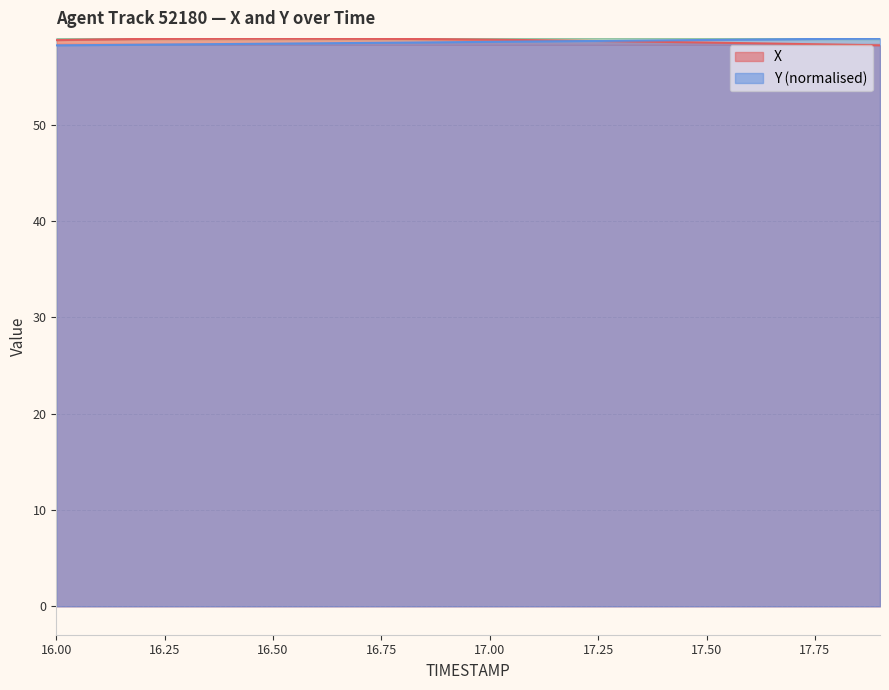

What is the greatest value displayed?

59.0